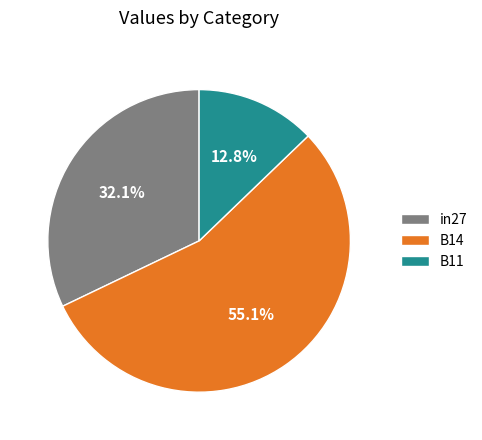

How many slices are in this pie chart?

3